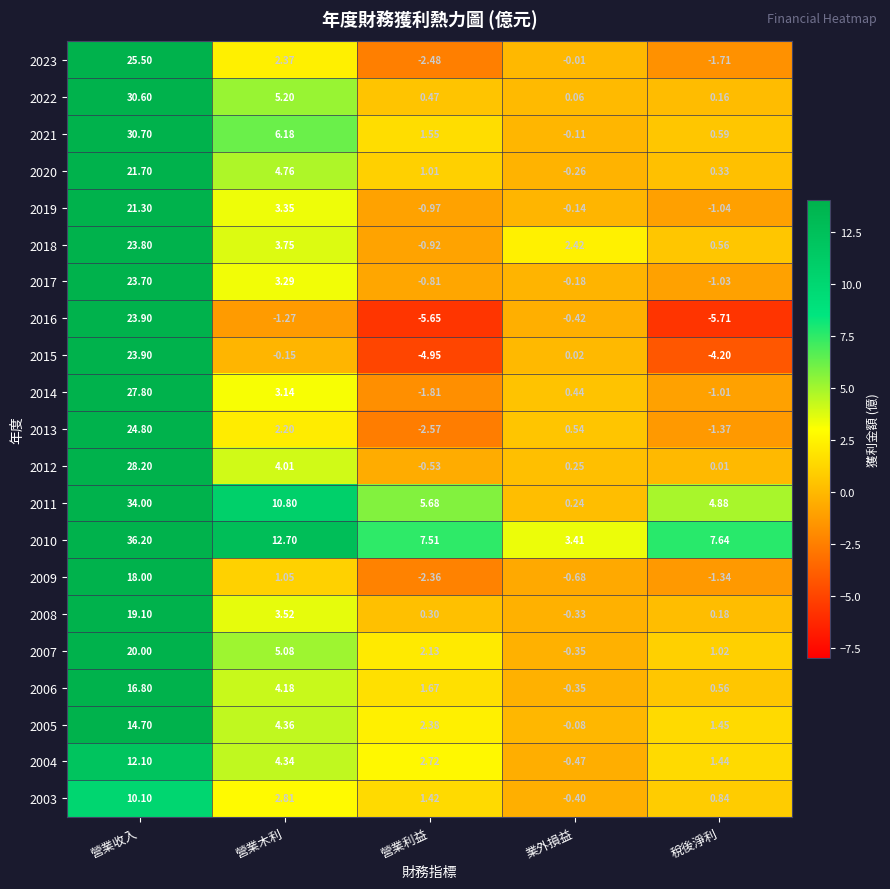

How many data points in 2021 are above 1?

3